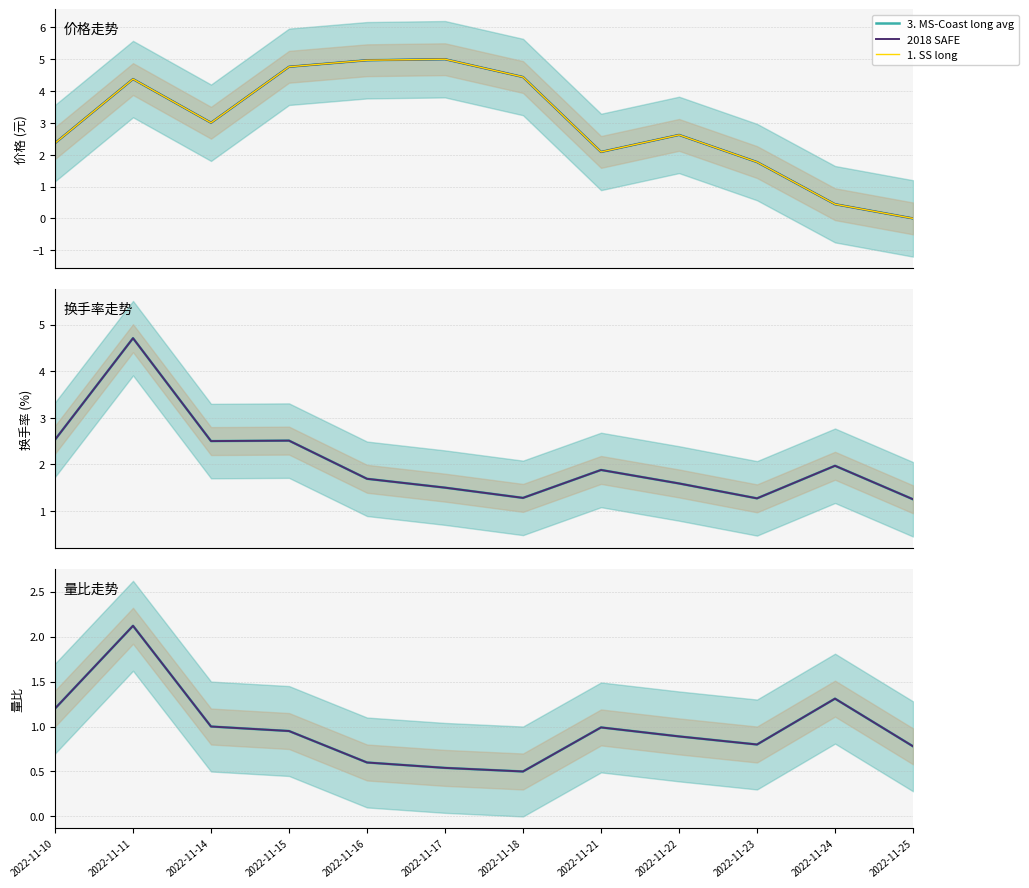

Is this an area chart (filled region under the line)?

No